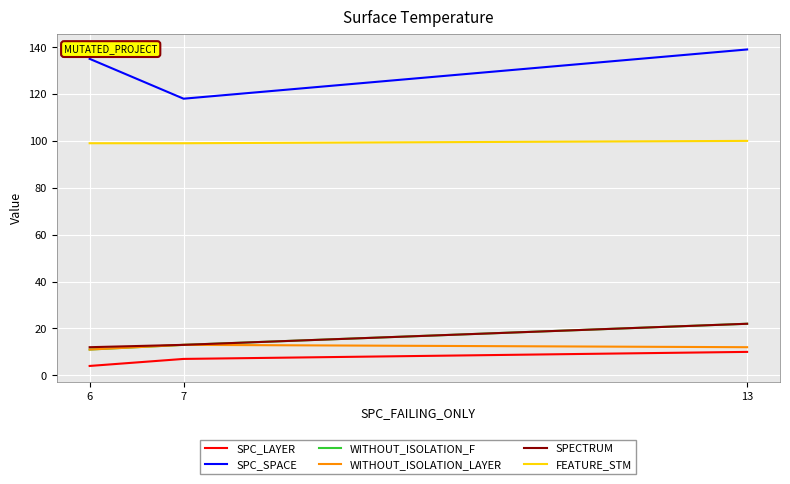

True or false: SPC_SPACE has a value of 135 at 6.

True